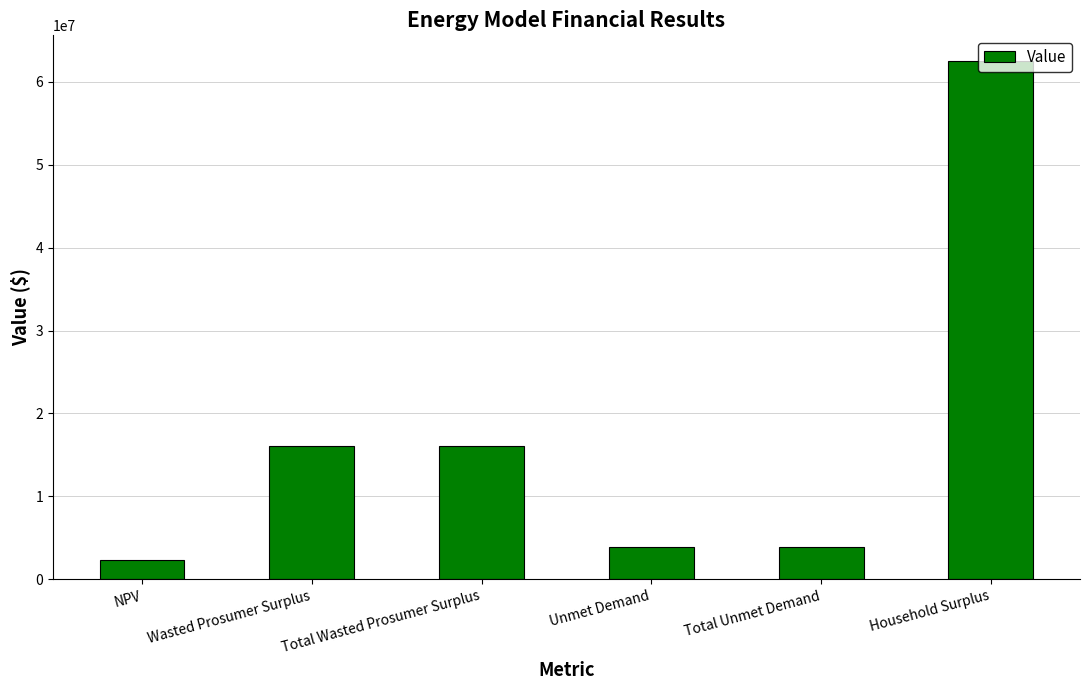

What is the label of the 2nd bar from the right?

Total Unmet Demand